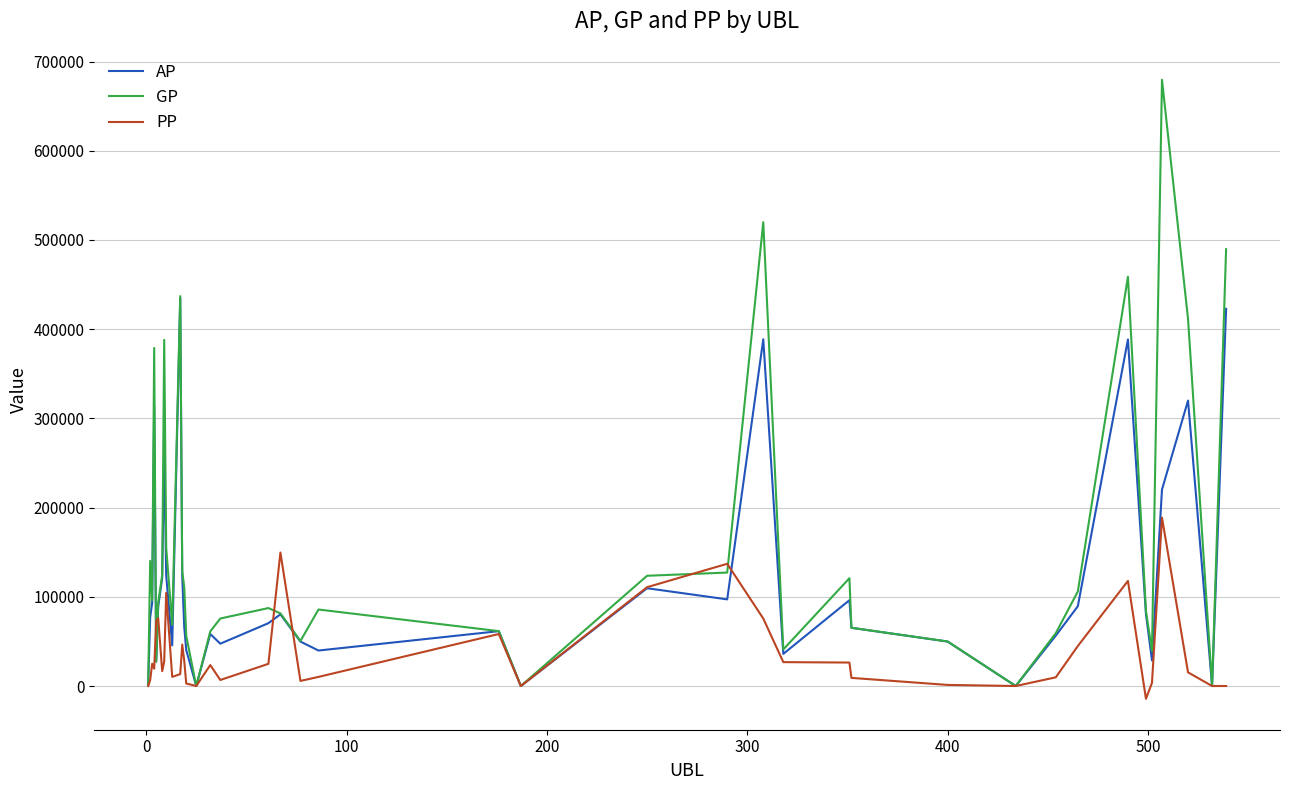

Which series has the largest total across all categories?

GP